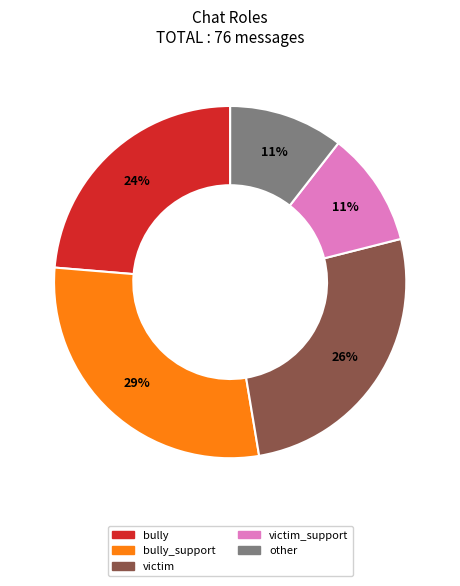

To the nearest percent, what is the difference between the largest and smallest slice percentages?

18%